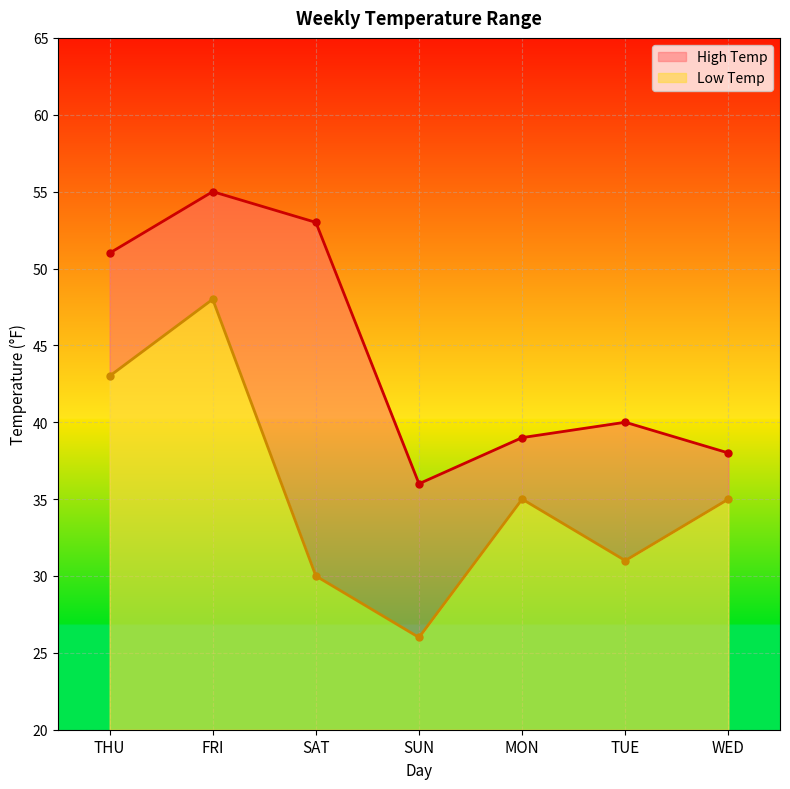

True or false: High Temp and Low Temp intersect in this chart.

False